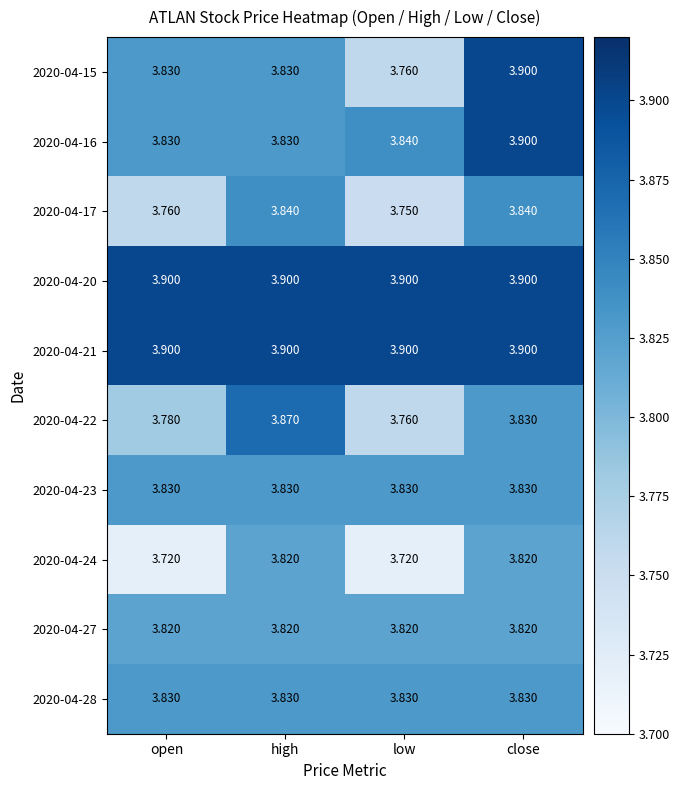

At which category is the sum across all series the highest?

close